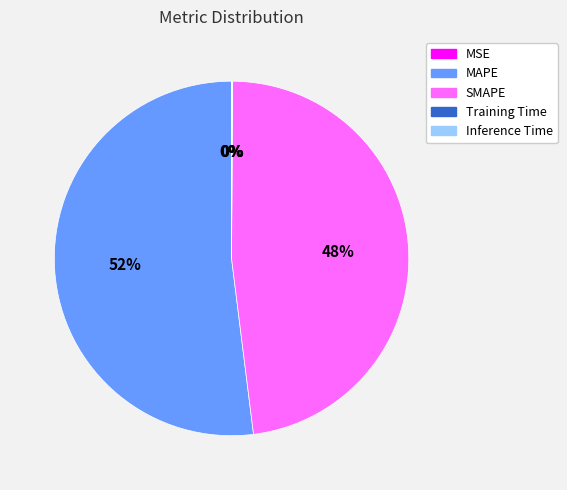

Which slice is the largest?

MAPE